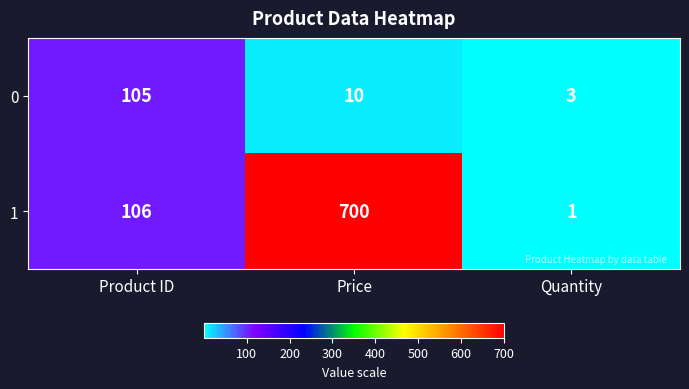

At Quantity, list the series in order from smallest to largest.

1, 0